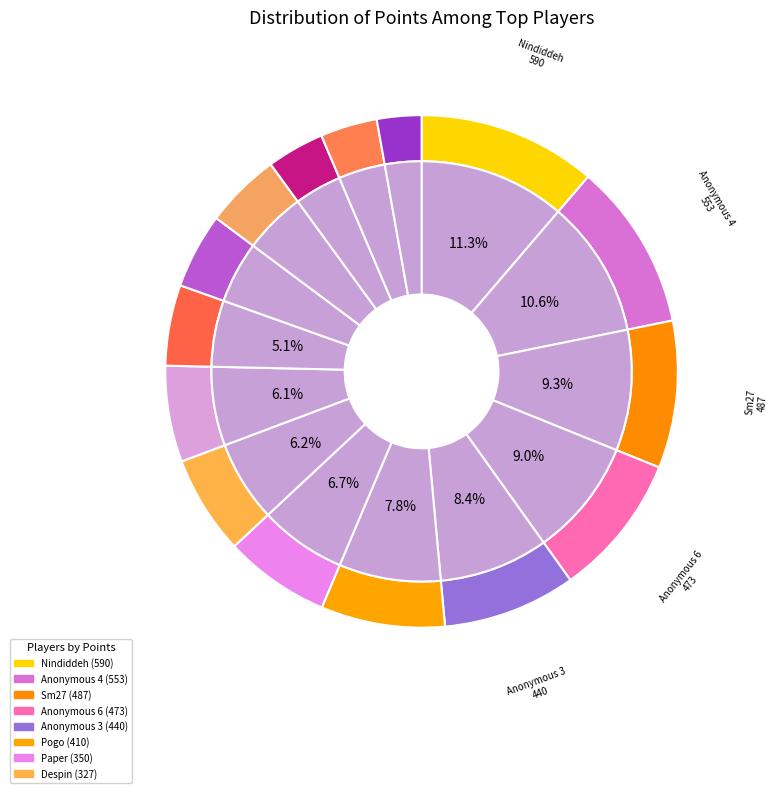

Rank the categories by value from highest to lowest.

Nindiddeh, Anonymous 4, Sm27, Anonymous 6, Anonymous 3, Pogo, Paper, Despin, Switchmaster, Larvitar, Pancakez, JJsrl, Anonymous 5, SB, peaches